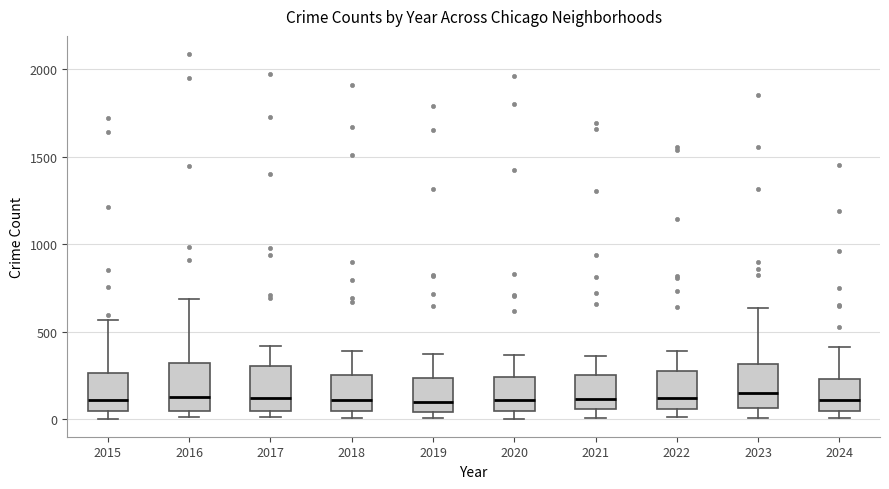

Reading left to right, read every box against the y-axis: the position of its median line, the range the box covers, and the ends of its whiskers. The values are not printed on the chart, so give them approximately, as read against the axis.

2015: median 100, box 50 to 250, whiskers 0 to 550
2016: median 150, box 50 to 300, whiskers 0 to 700
2017: median 100, box 50 to 300, whiskers 0 to 400
2018: median 100, box 50 to 250, whiskers 0 to 400
2019: median 100, box 50 to 250, whiskers 0 to 400
2020: median 100, box 50 to 250, whiskers 0 to 350
2021: median 100, box 50 to 250, whiskers 0 to 350
2022: median 100, box 50 to 250, whiskers 0 to 400
2023: median 150, box 50 to 300, whiskers 0 to 650
2024: median 100, box 50 to 250, whiskers 0 to 400